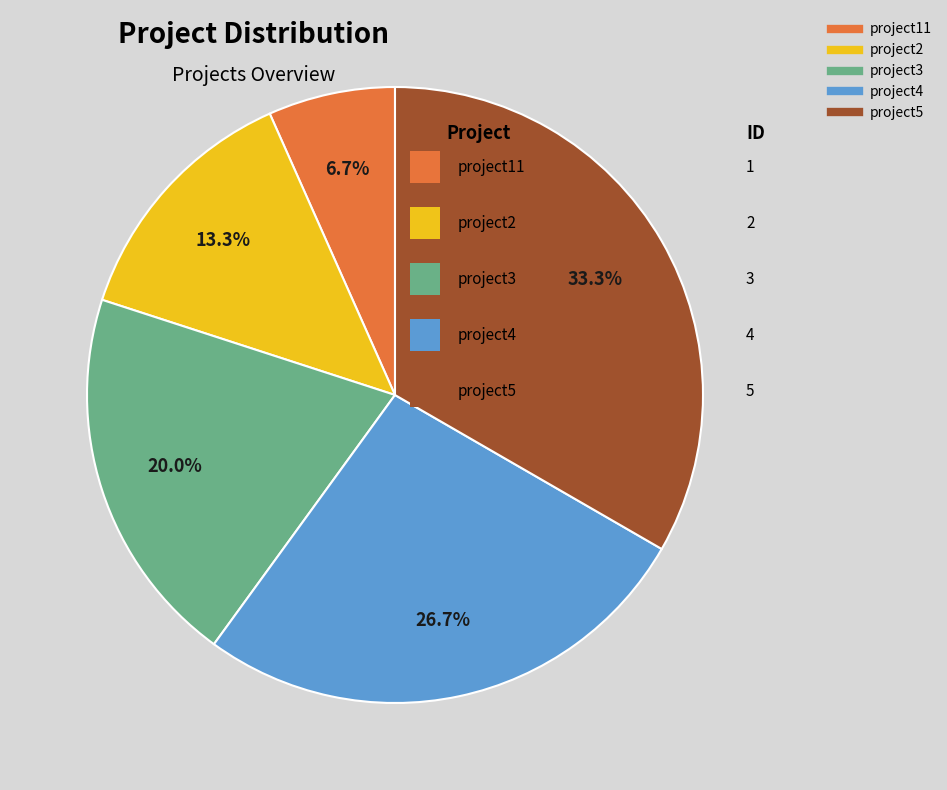

Combined, what portion of the pie is project2 and project4?

40.0%